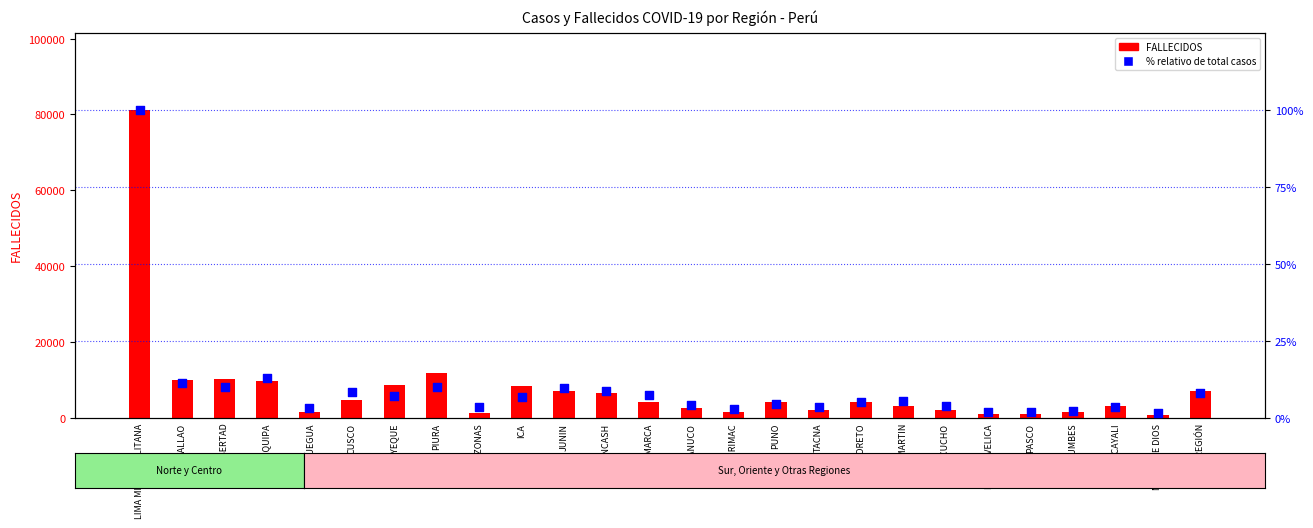

At how many categories does at least one series exceed 57655?

1